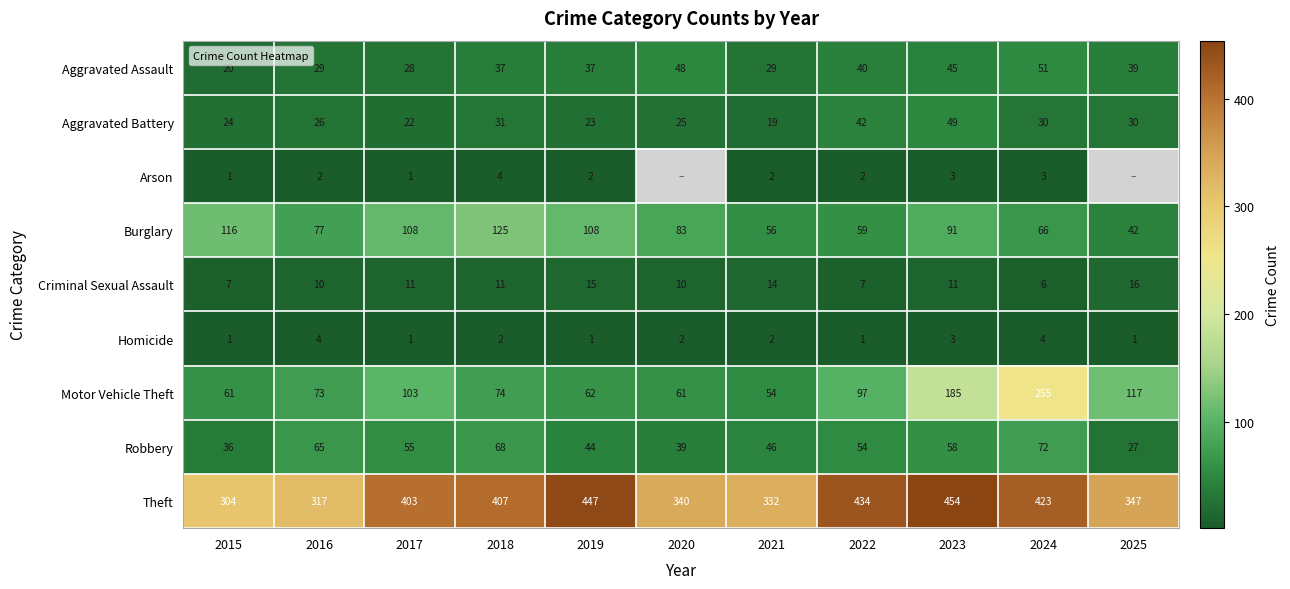

Which series has the largest range (max minus min)?

Motor Vehicle Theft